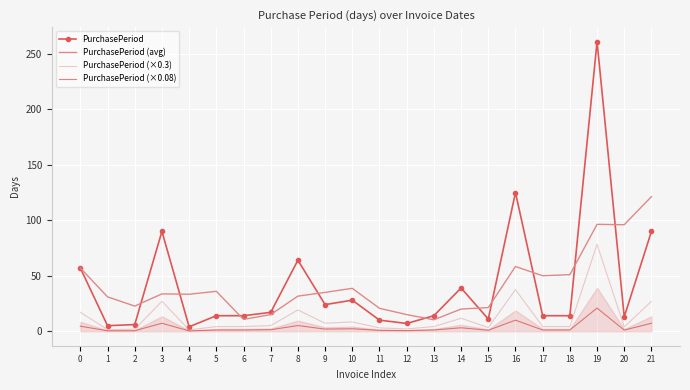

At which category does PurchasePeriod (avg) reach its first local valley?

2